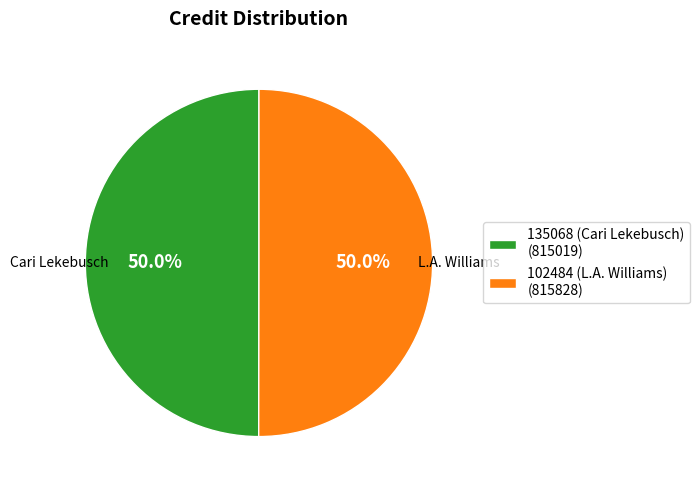

What percentage do 102484 (L.A. Williams) (815828) and 135068 (Cari Lekebusch) (815019) together represent?

100.0%